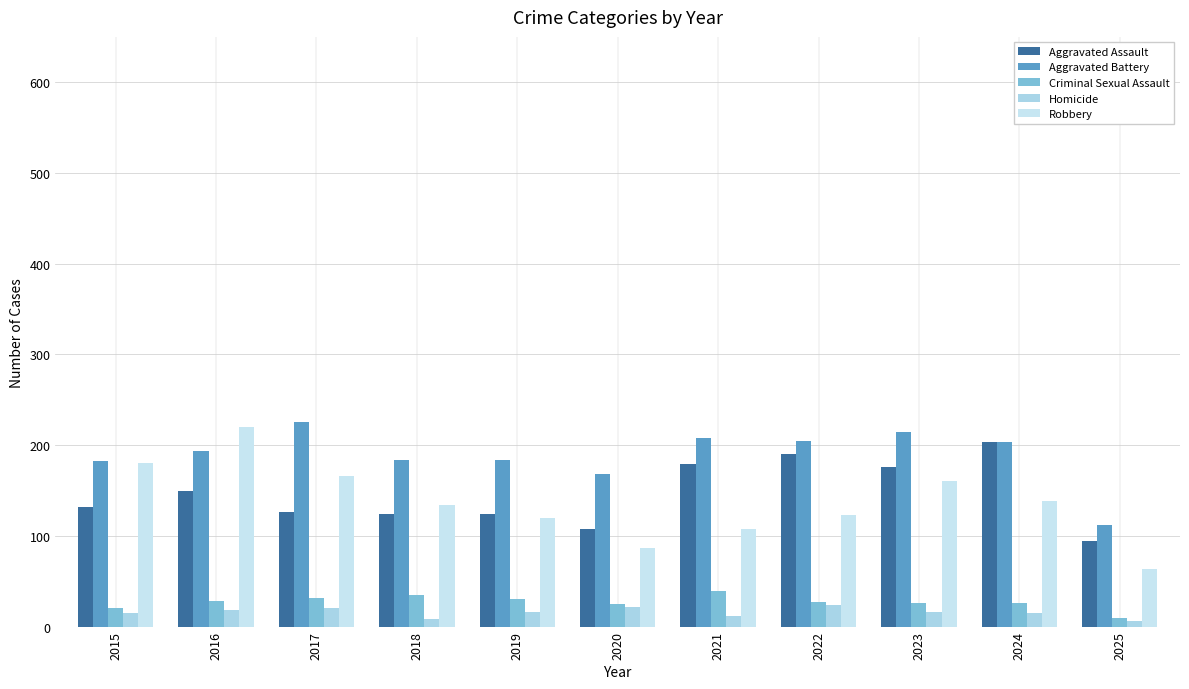

What is the value of the Robbery bar at the 7th from the left?

108